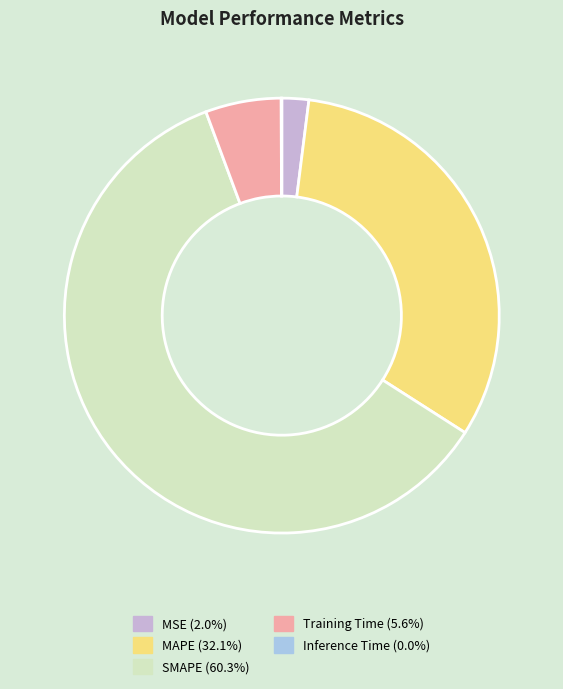

Is there a majority slice in this chart?

Yes